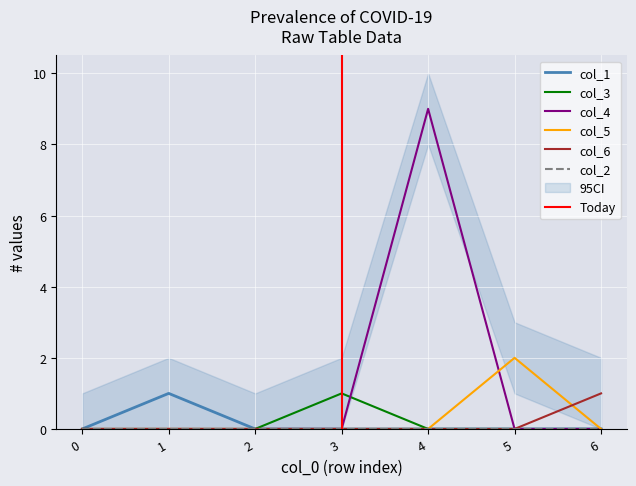

Reading left to right, extract all data points from this chart.

col_1: 0=0	1=1	2=0	3=0	4=0	5=0	6=0
col_3: 0=0	1=0	2=0	3=1	4=0	5=0	6=0
col_4: 0=0	1=0	2=0	3=0	4=9	5=0	6=0
col_5: 0=0	1=0	2=0	3=0	4=0	5=2	6=0
col_6: 0=0	1=0	2=0	3=0	4=0	5=0	6=1